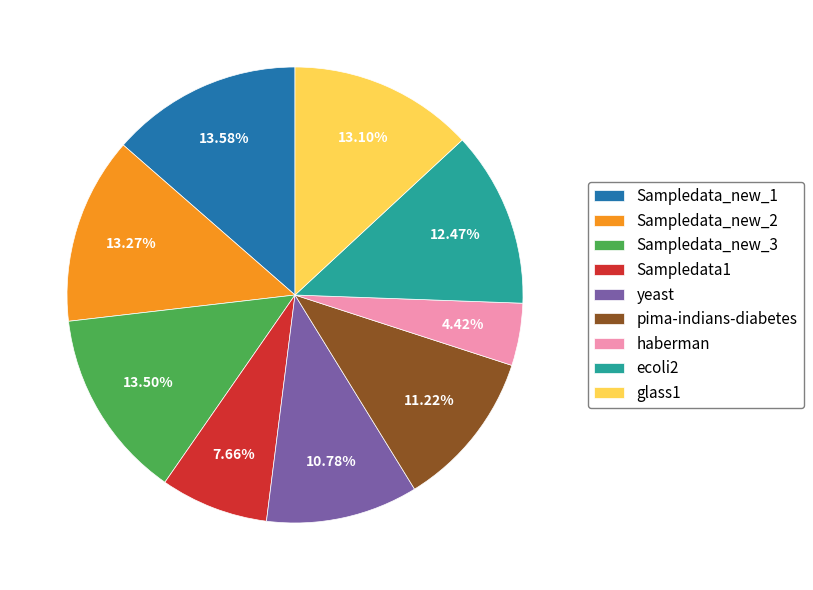

To the nearest percent, what portion does yeast represent?

11%